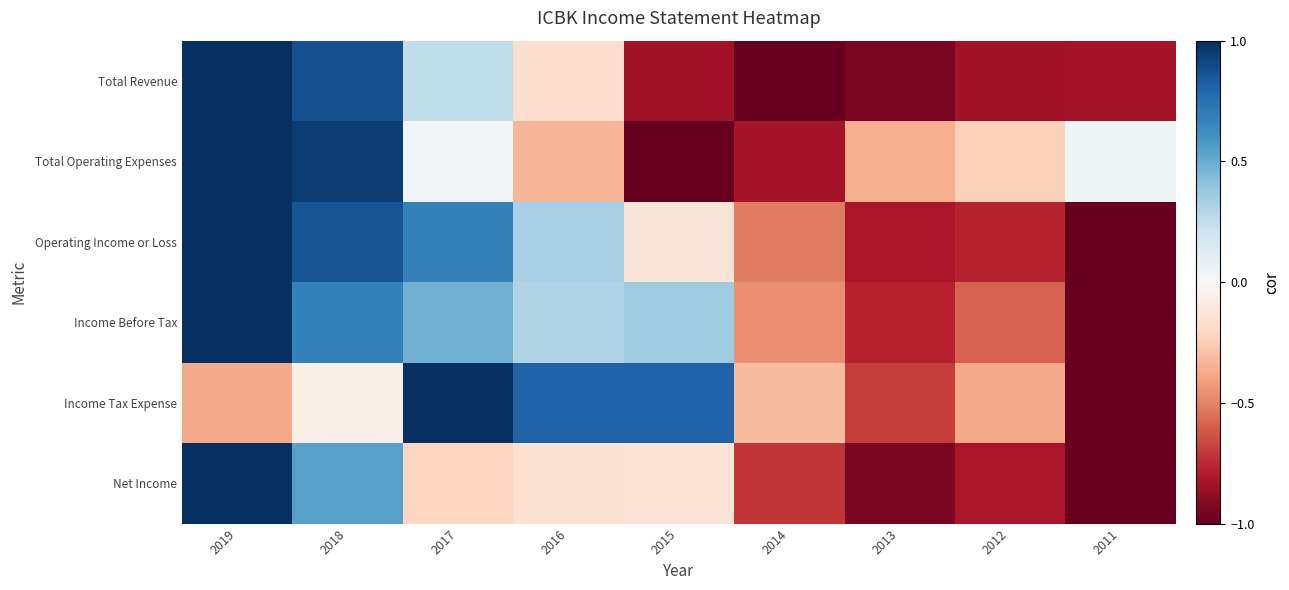

Which series has the largest range (max minus min)?

Total Revenue